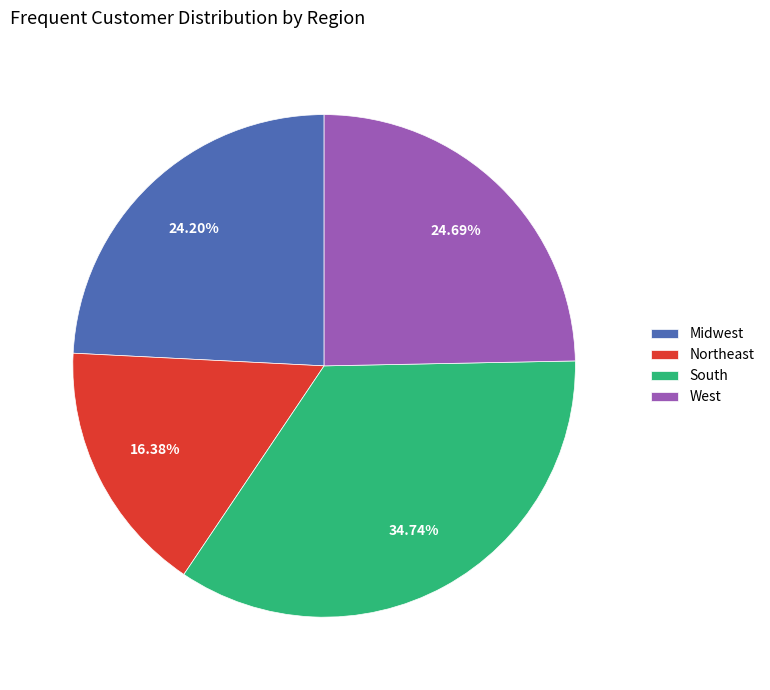

What is the largest slice in the pie chart?

South